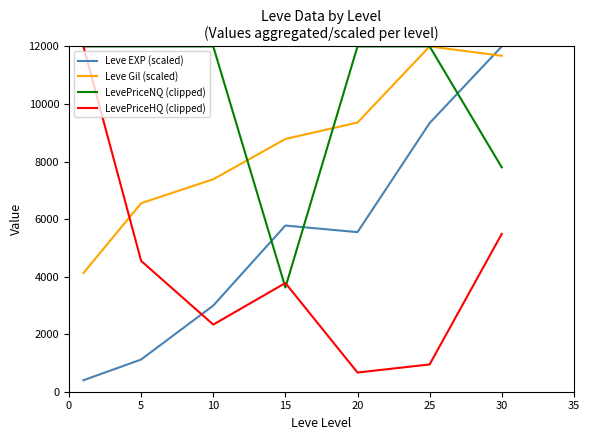

True or false: Leve Gil (scaled) and Leve EXP (scaled) cross at least once.

True